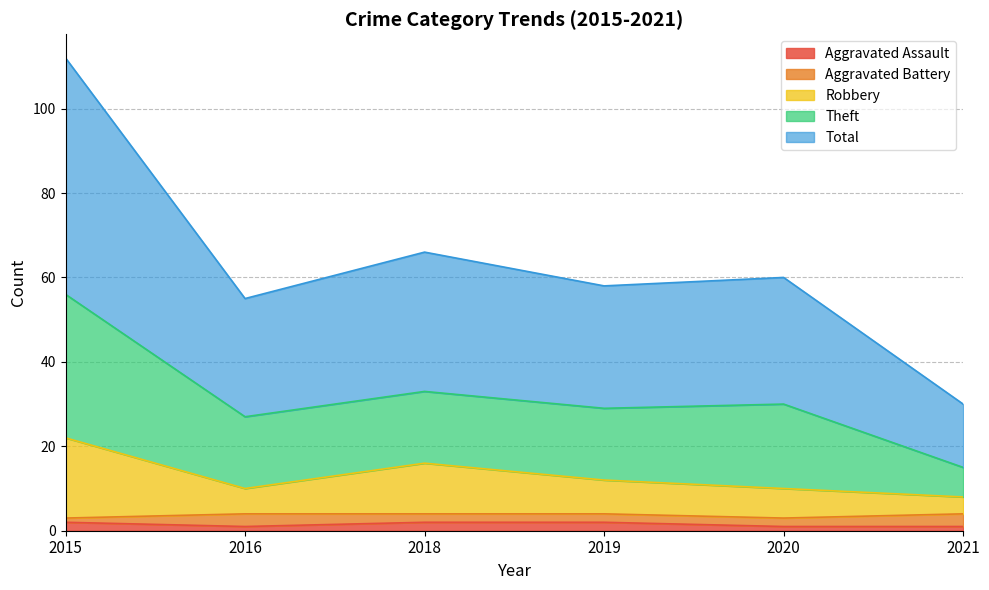

What is the average value of the Total series?

32